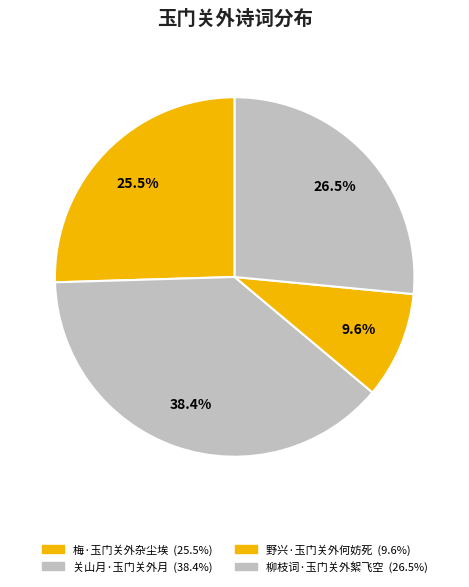

True or false: 柳枝词·玉门关外絮飞空 accounts for 14% of the total.

False